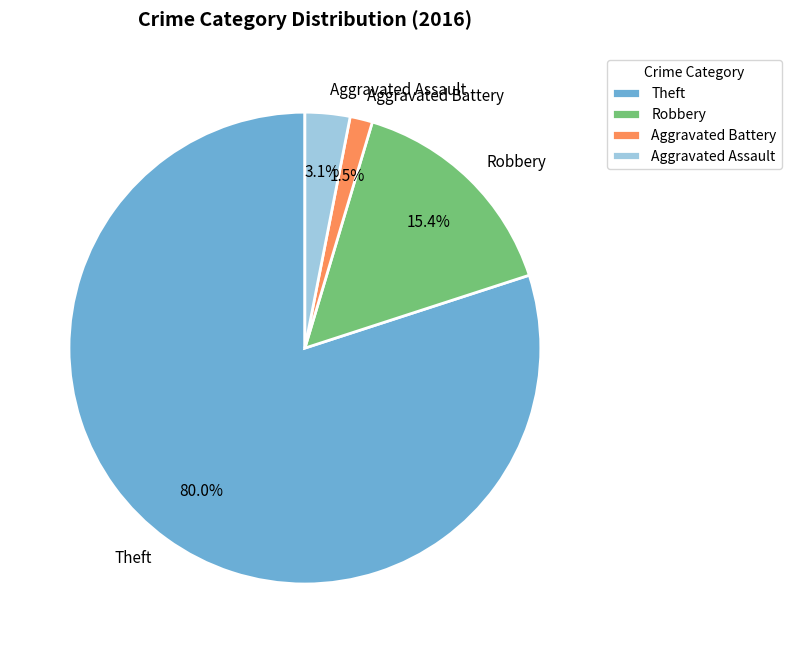

True or false: Theft accounts for 91% of the total.

False